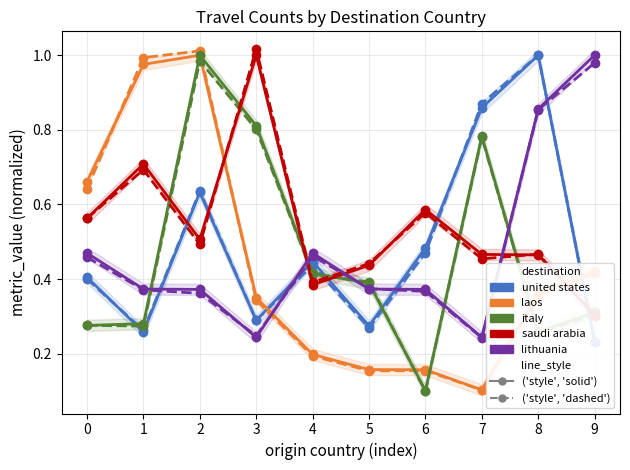

What is the sum of all united states values?

4.9